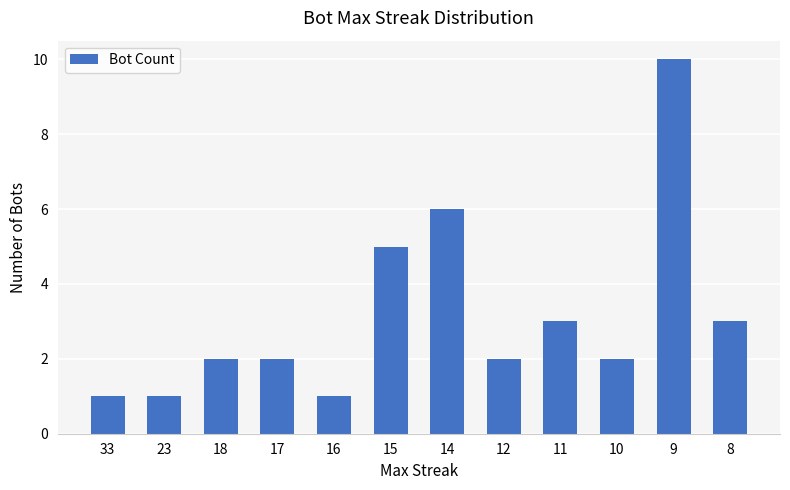

What is the sum of all values?

38